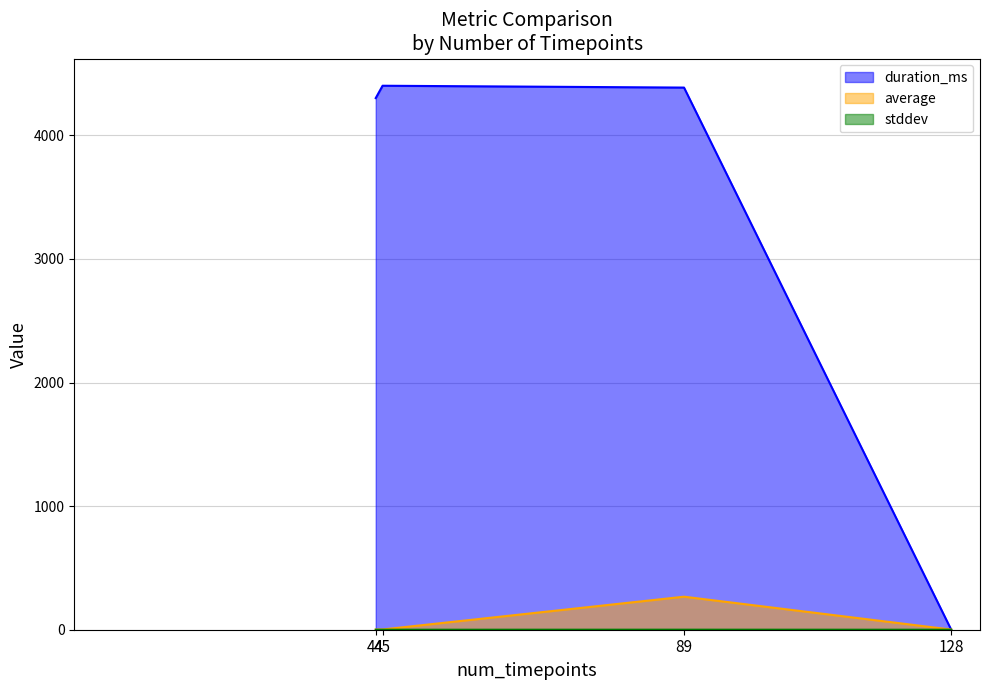

Which series has the largest total across all categories?

duration_ms